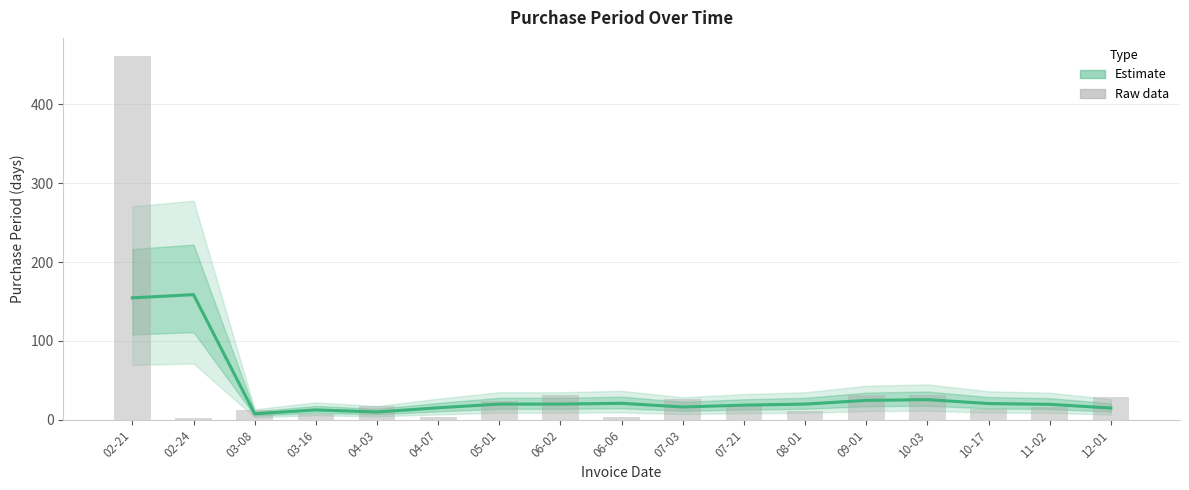

What is the total value across all series at 10-03?

57.7